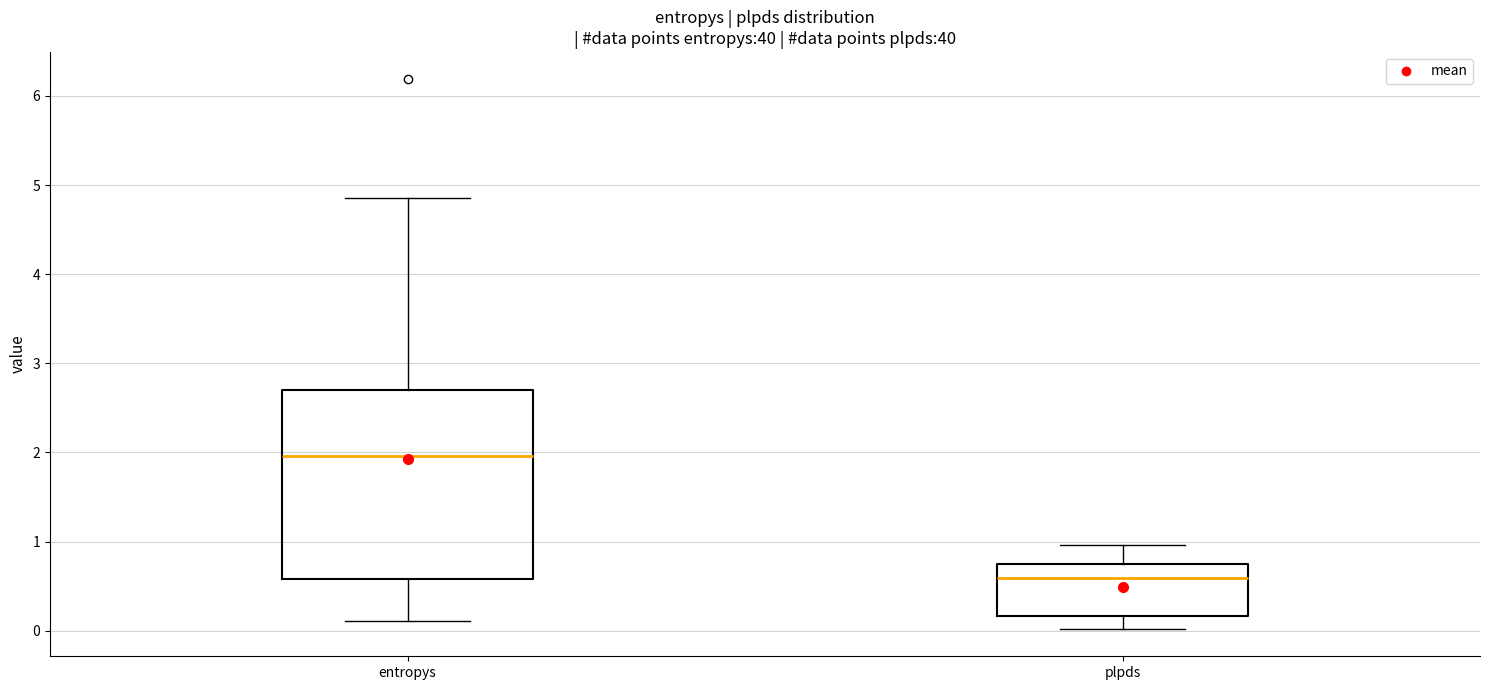

Which box has the highest median line?

entropys